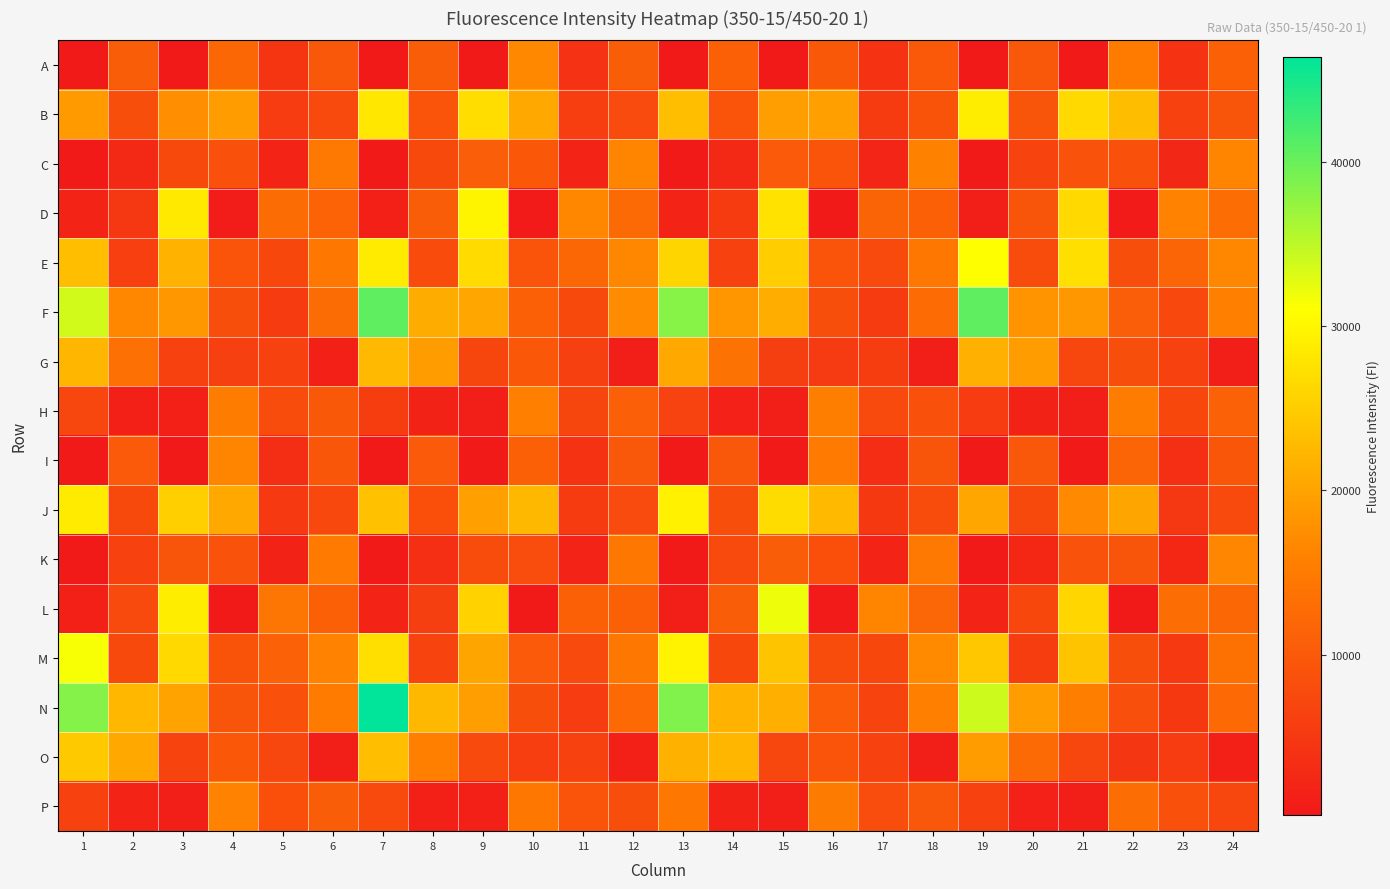

What is the difference between the highest and lowest values at 7?

46091